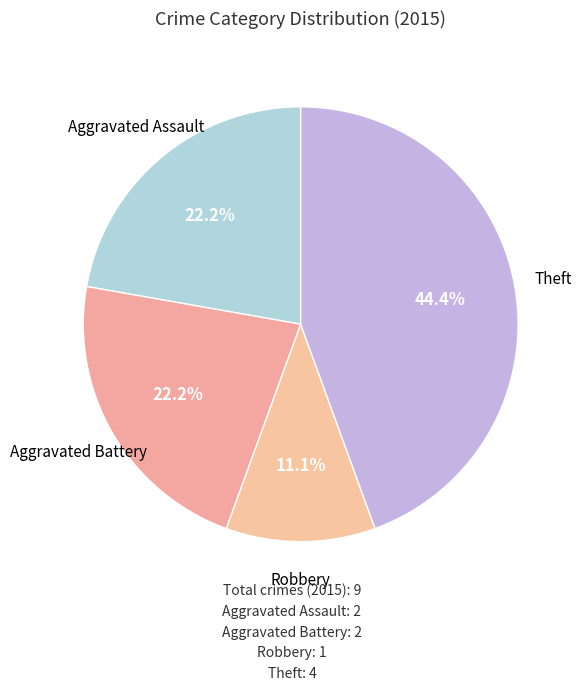

Does Aggravated Battery represent more than half of the total?

No